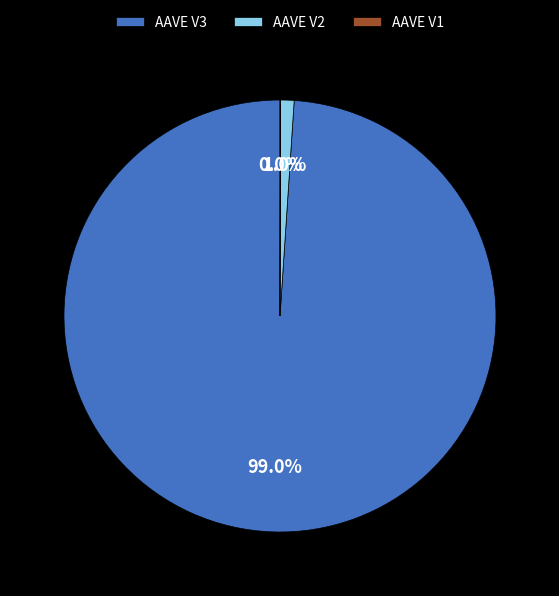

Which slice is the largest?

AAVE V3